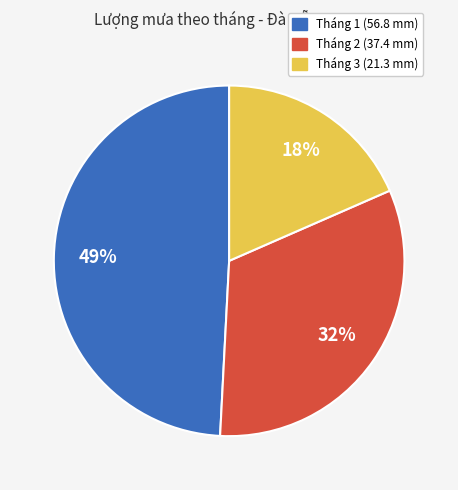

To the nearest percent, what is the difference between the Tháng 2 (37.4 mm) and Tháng 1 (56.8 mm) slice percentages?

17%